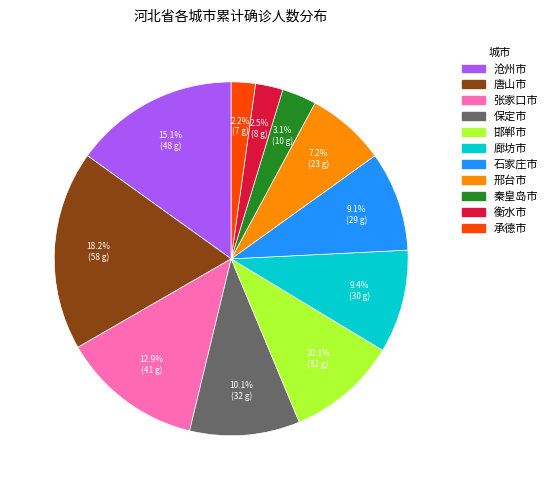

Which slice is the largest?

唐山市